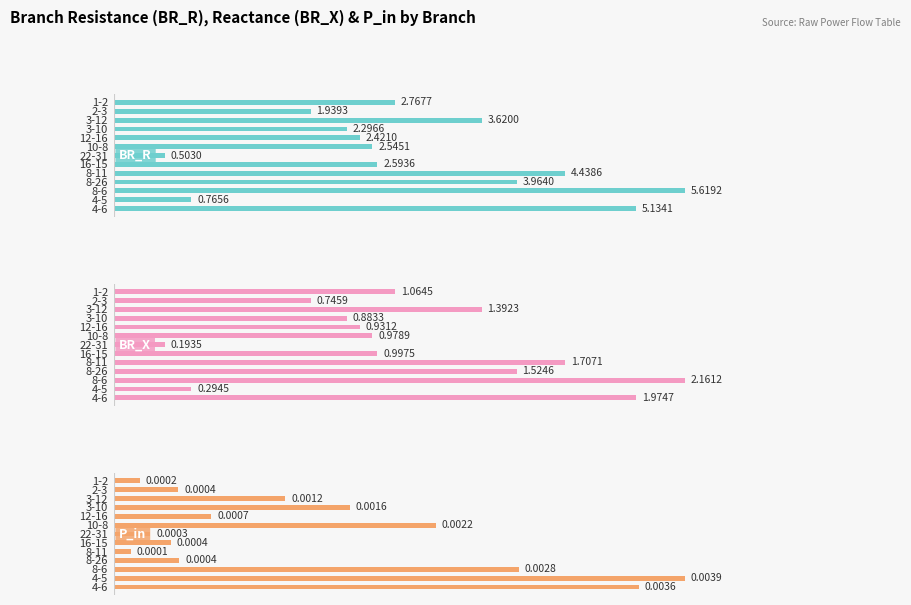

Reading left to right, what are all the values shown in this chart?

BR_R: 2.8	1.9	3.6	2.3	2.4	2.5	0.5	2.6	4.4	4.0	5.6	0.8	5.1
BR_X: 1.1	0.7	1.4	0.9	0.9	1.0	0.2	1.0	1.7	1.5	2.2	0.3	2.0
P_in: 0.0	0.0	0.0	0.0	0.0	0.0	0.0	0.0	0.0	0.0	0.0	0.0	0.0